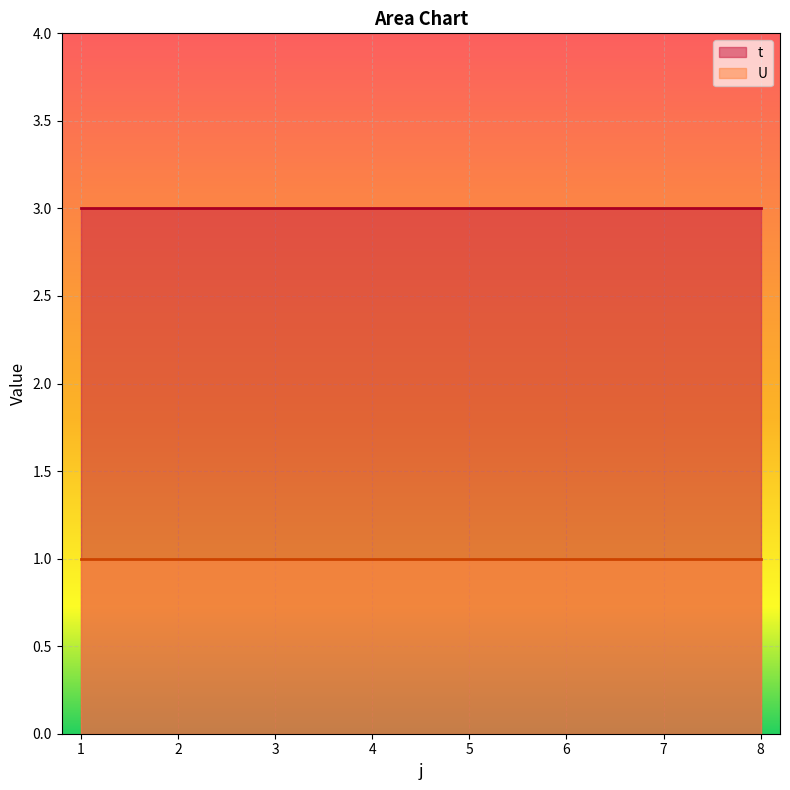

True or false: t and U intersect in this chart.

False